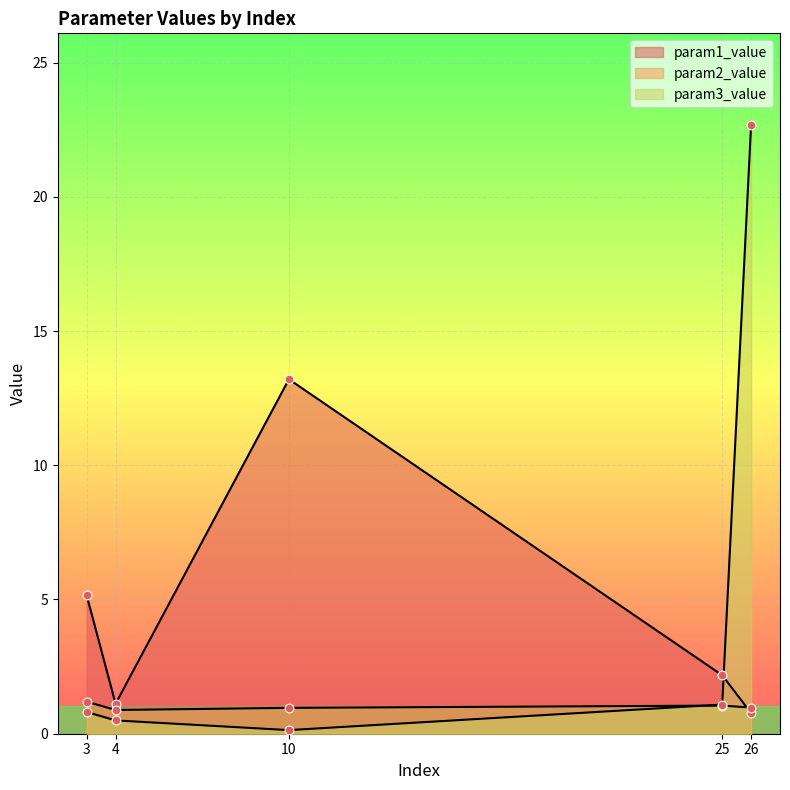

At how many categories does at least one series exceed 22?

1